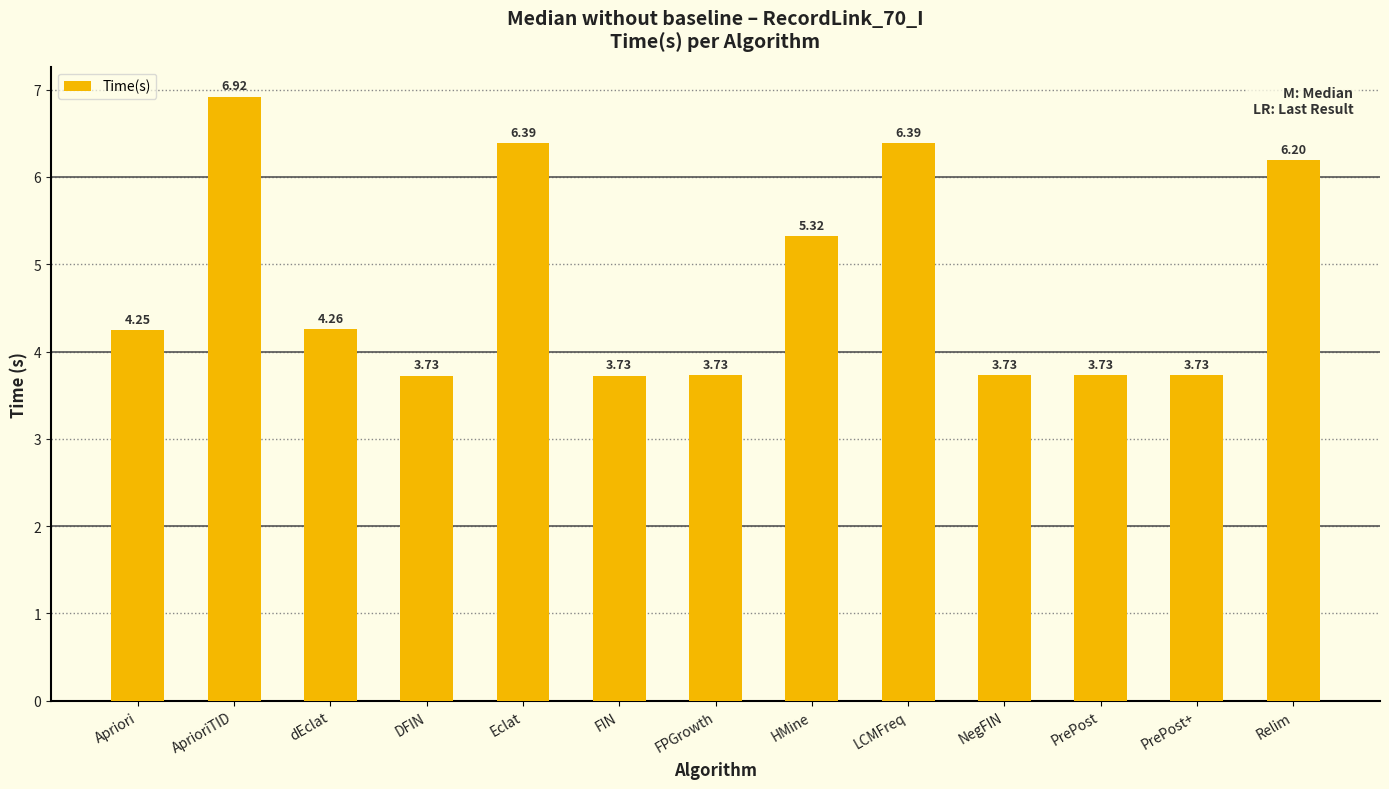

Between dEclat and Eclat, which is larger?

Eclat